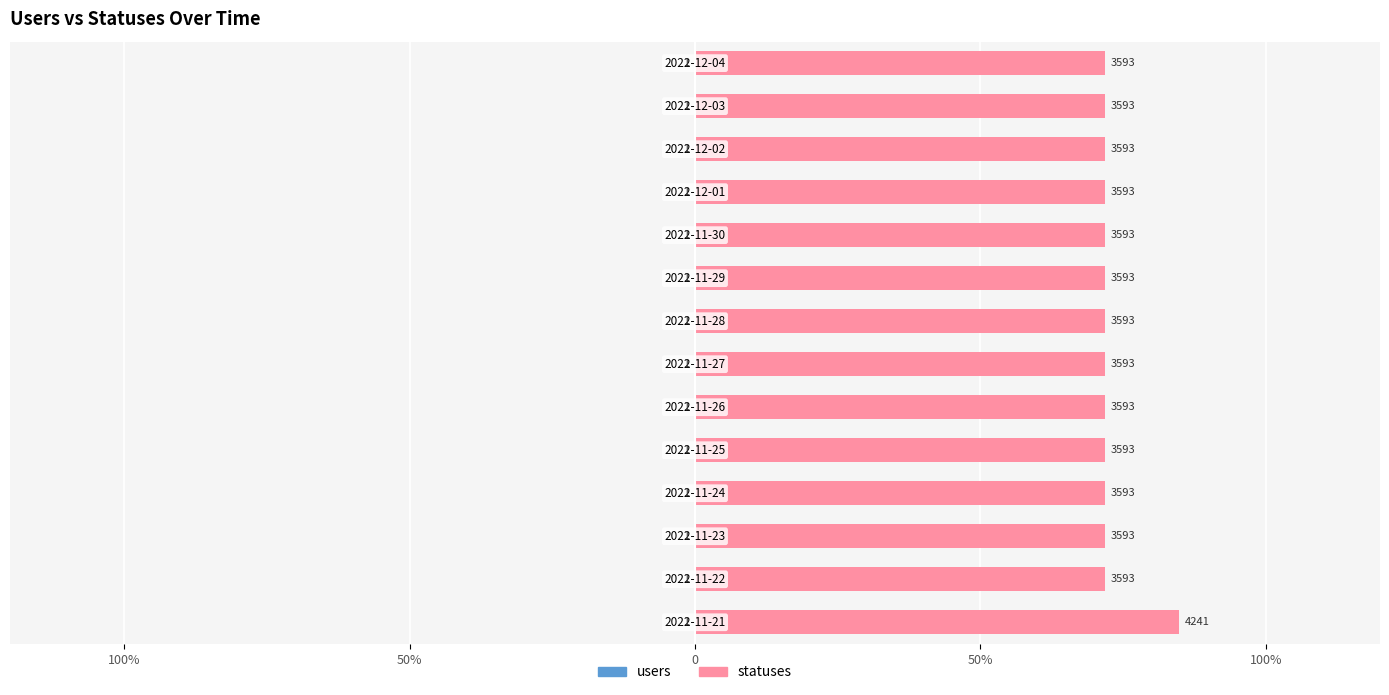

The value of statuses at 100% is 42.4. True or false?

True